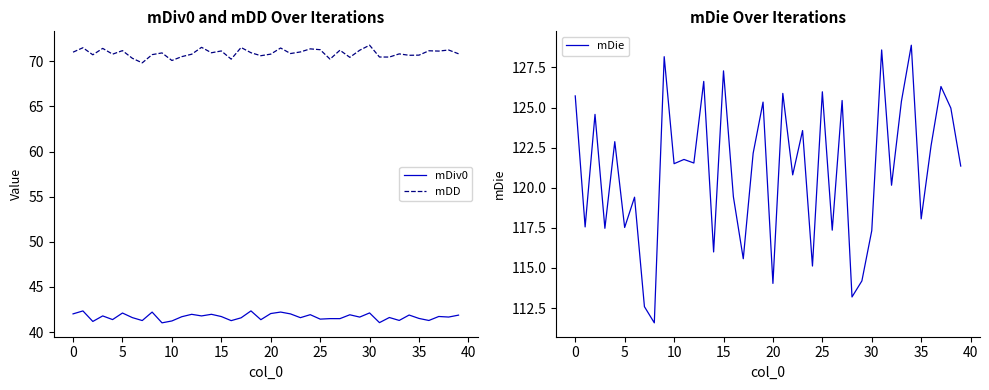

Reading right to left, list all the values displayed in this chart.

mDiv0: 41.9	41.7	41.7	41.3	41.5	41.9	41.3	41.6	41.0	42.1	41.7	41.9	41.5	41.5	41.4	41.9	41.6	42.0	42.2	42.1	41.4	42.3	41.6	41.3	41.7	42.0	41.8	42.0	41.7	41.2	41.0	42.2	41.3	41.6	42.1	41.4	41.8	41.2	42.3	42.0
mDD: 70.8	71.2	71.1	71.2	70.7	70.7	70.8	70.5	70.5	71.8	71.2	70.4	71.2	70.2	71.3	71.4	71.0	70.9	71.5	70.8	70.6	70.9	71.5	70.2	71.1	70.9	71.5	70.8	70.5	70.1	70.9	70.7	69.8	70.3	71.2	70.8	71.4	70.7	71.5	71.0
mDie: 121.4	125.0	126.3	122.6	118.1	128.9	125.4	120.2	128.6	117.3	114.2	113.2	125.4	117.4	126.0	115.1	123.6	120.8	125.9	114.0	125.3	122.2	115.6	119.4	127.3	116.0	126.6	121.5	121.8	121.5	128.2	111.6	112.6	119.4	117.5	122.9	117.5	124.6	117.6	125.7